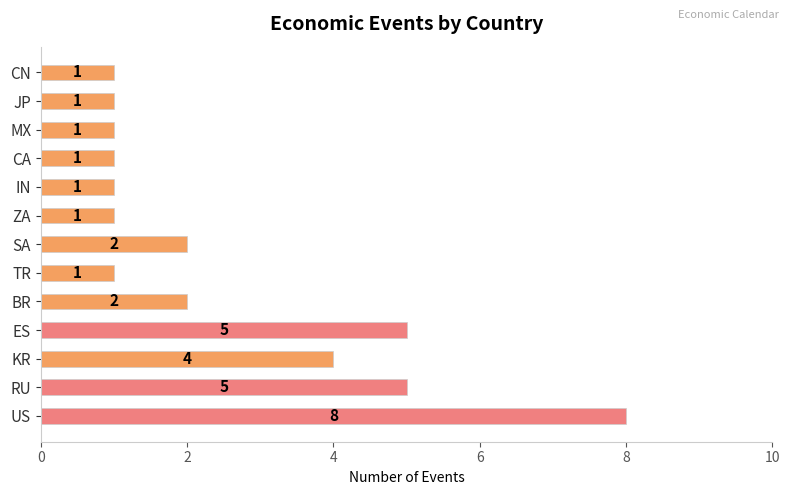

Count the values in the range 1 to 4.

10